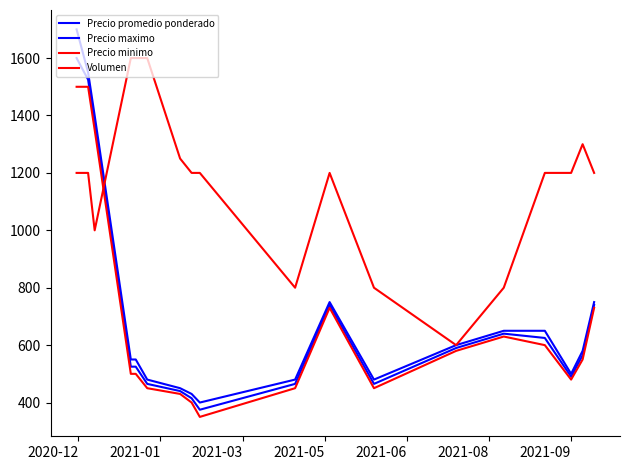

Does the chart have visible grid lines?

No